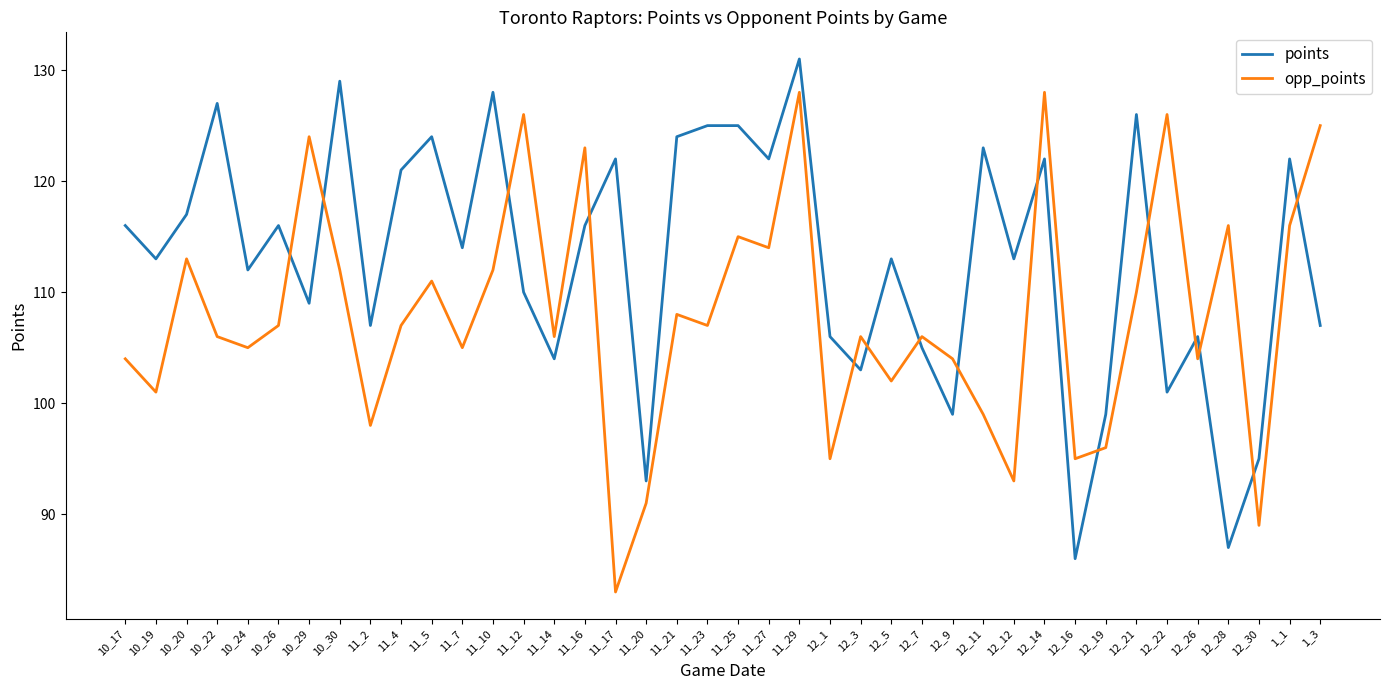

Where do points and opp_points first cross each other?

10_26 and 10_29